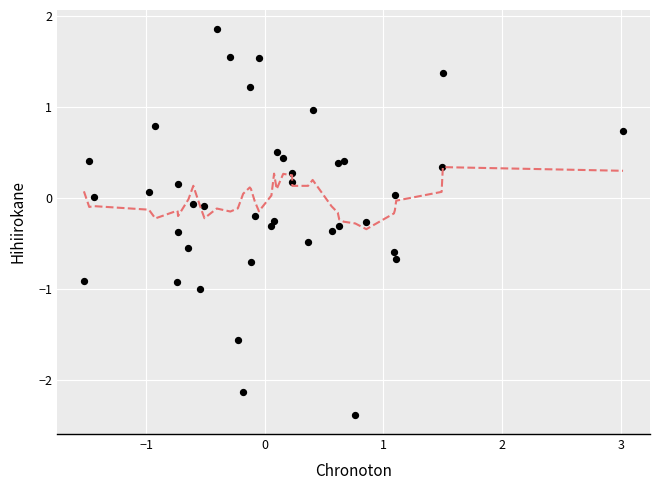

What is the range of X values (max minus min)?

4.5